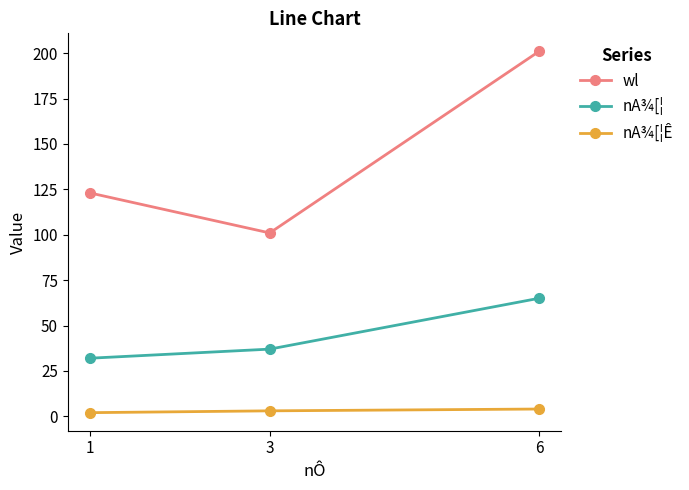

What is the maximum value for nA¾[¦?

65